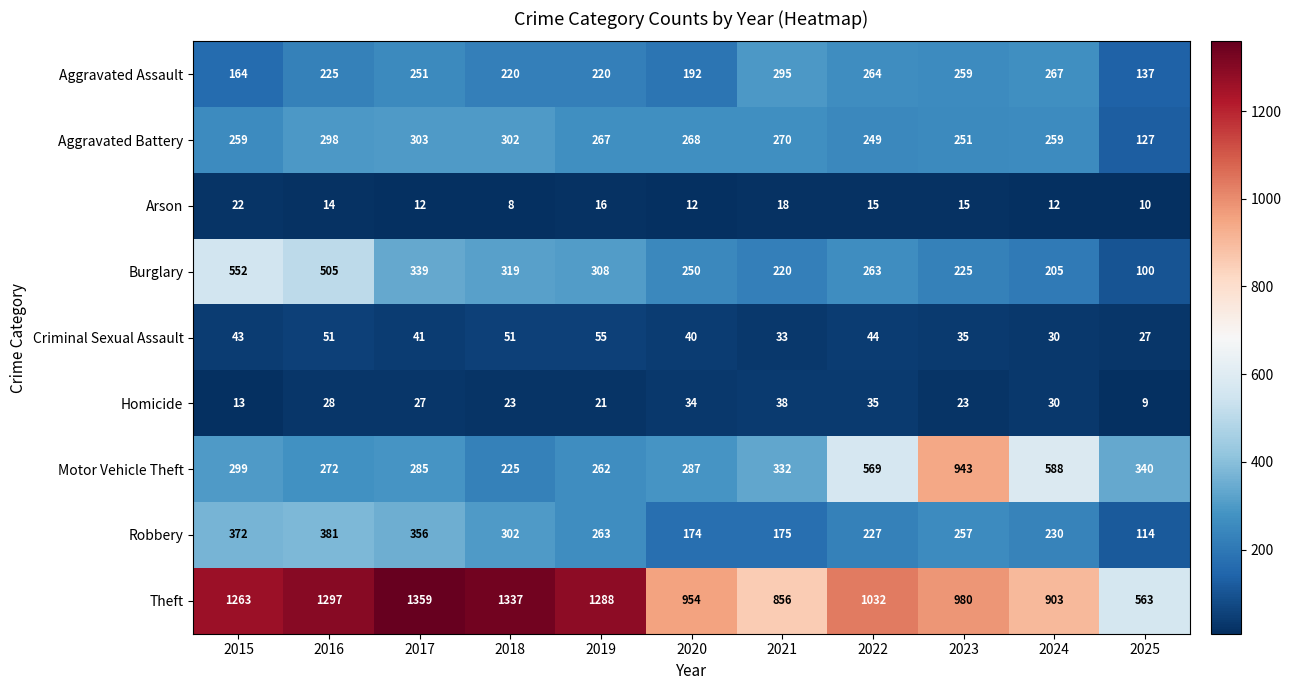

What is the difference between the second highest and minimum values in the Homicide series?

26